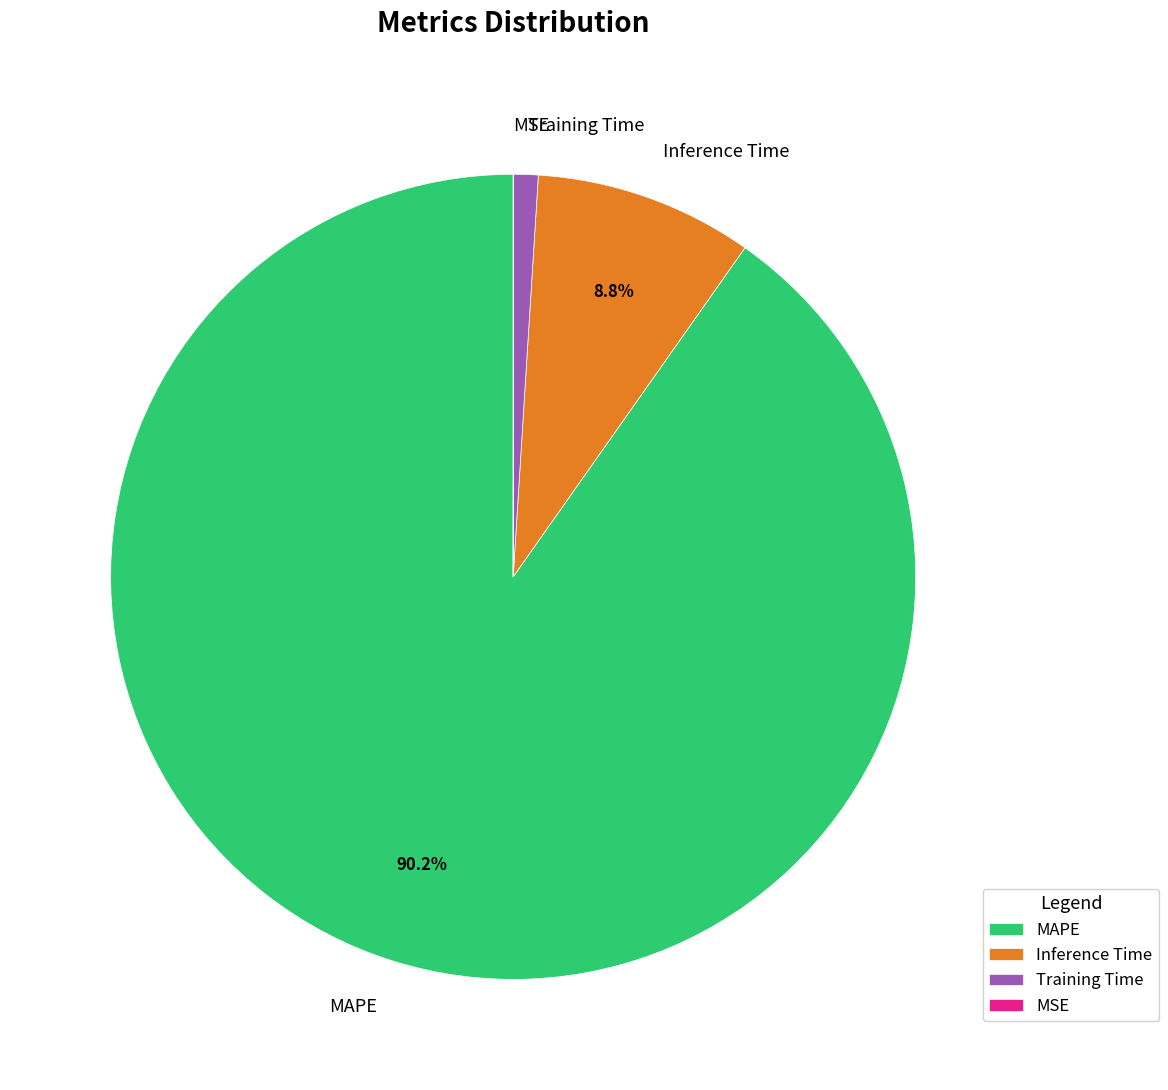

Combined, do MAPE and Training Time account for over 50%?

Yes